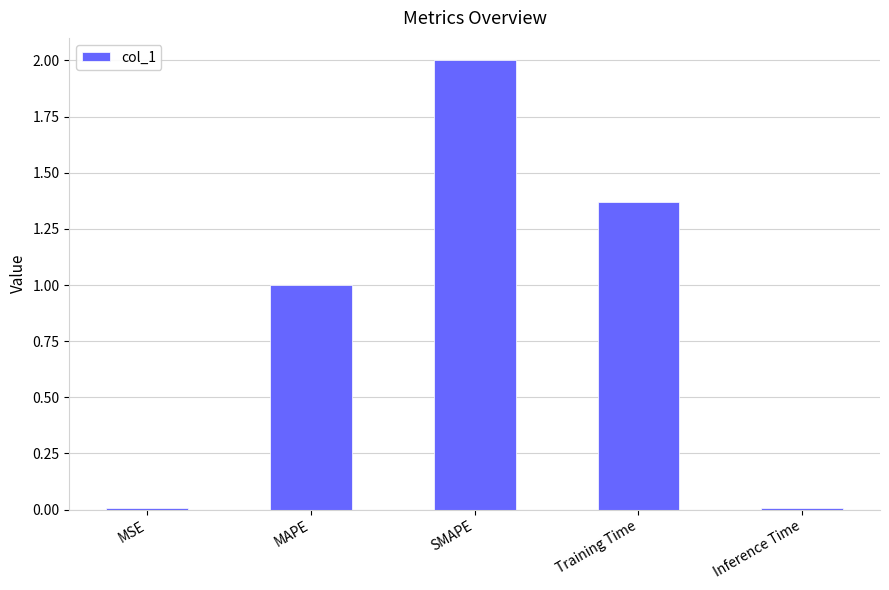

How many values are below 1?

2